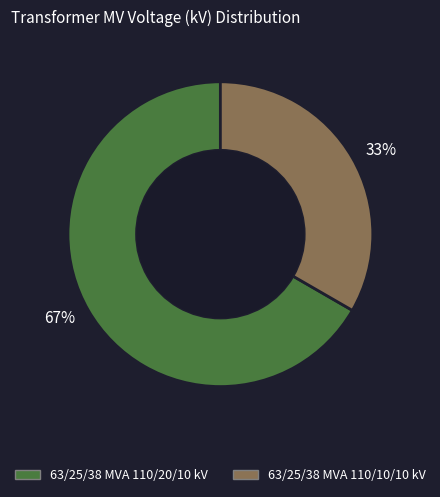

The 63/25/38 MVA 110/20/10 kV slice represents 67% of the pie. True or false?

True